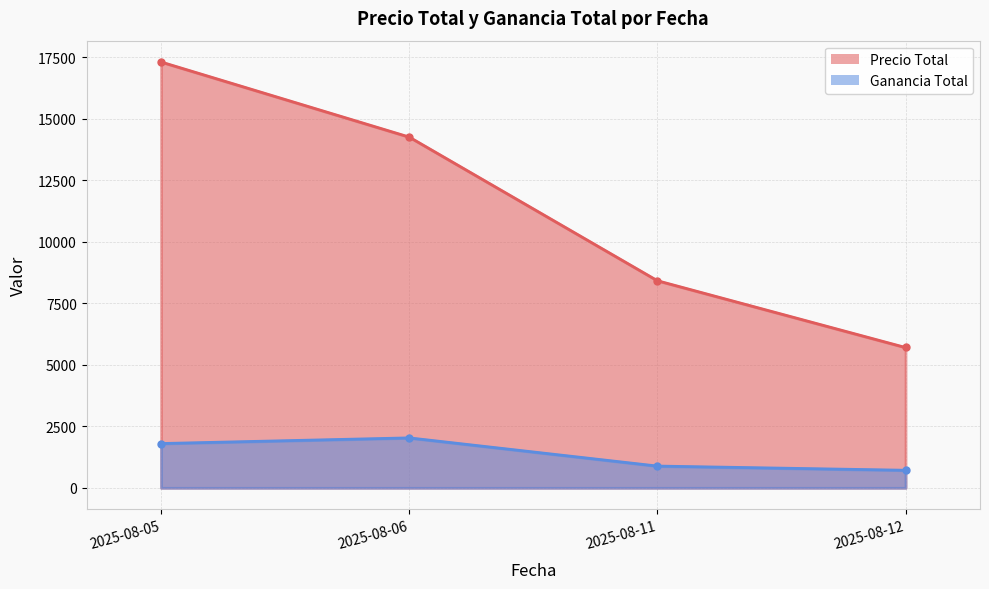

Reading right to left, transcribe all the data shown in this chart.

Precio Total: 5701	8415	14250	17300
Ganancia Total: 715	885	2030	1800